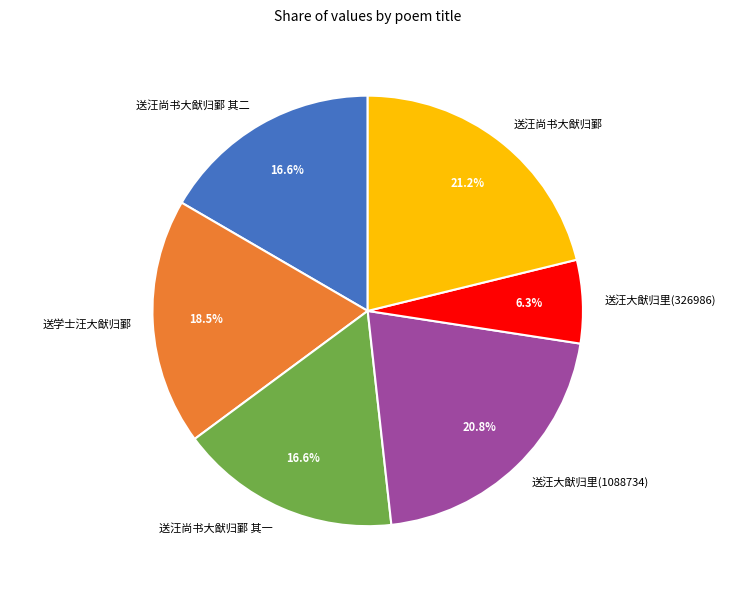

How many slices are in this pie chart?

6